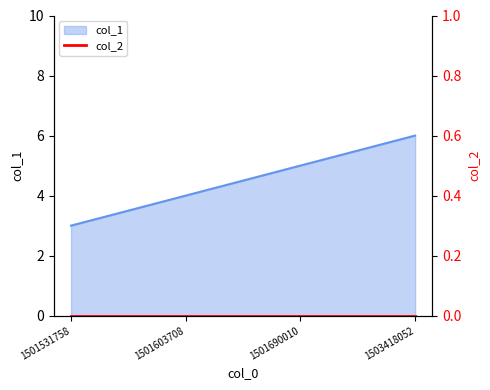

How many values are between 4 and 6?

3